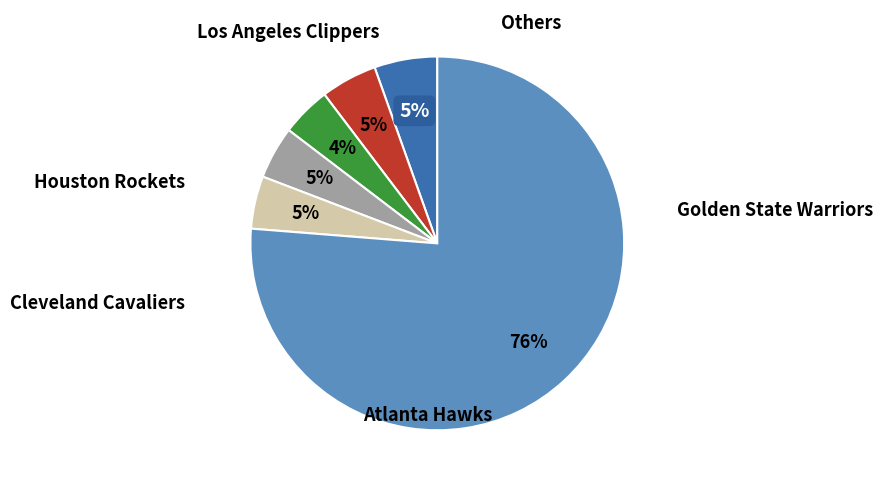

To the nearest percent, what is the difference between the largest and smallest slice percentages?

72%